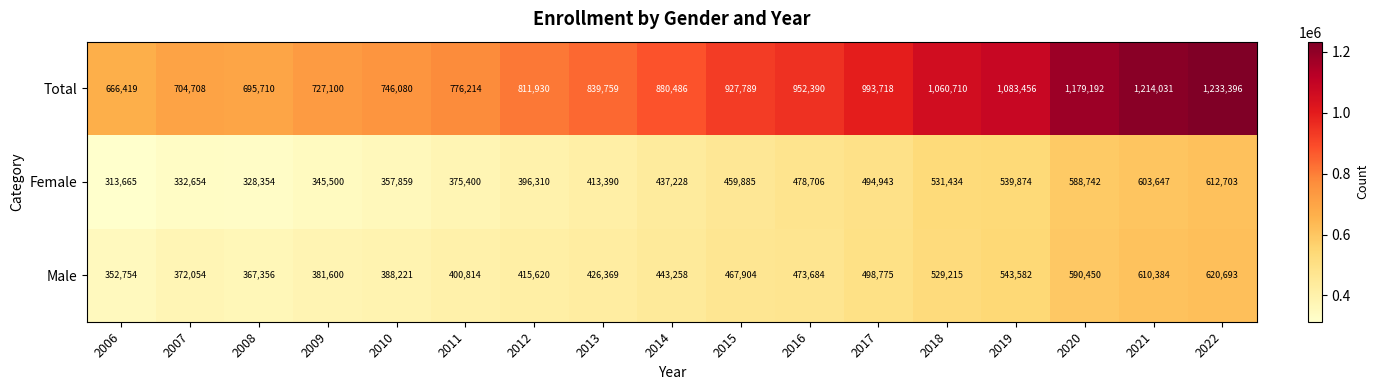

Which series has the largest total across all categories?

Total